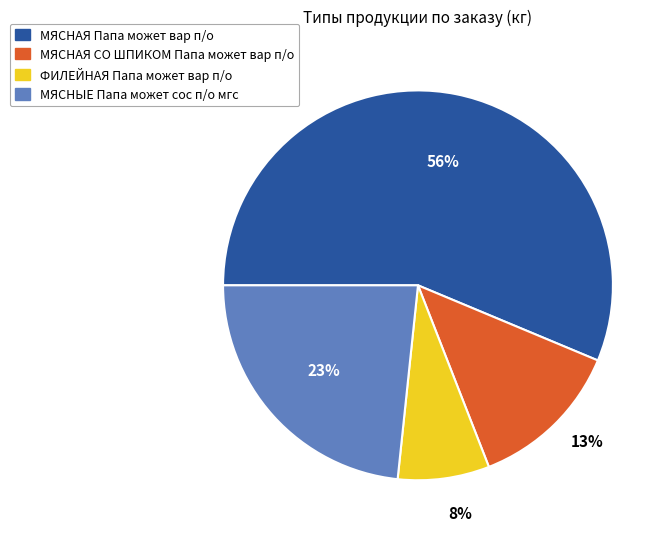

The МЯСНЫЕ Папа может сос п/о мгс slice represents 32% of the pie. True or false?

False